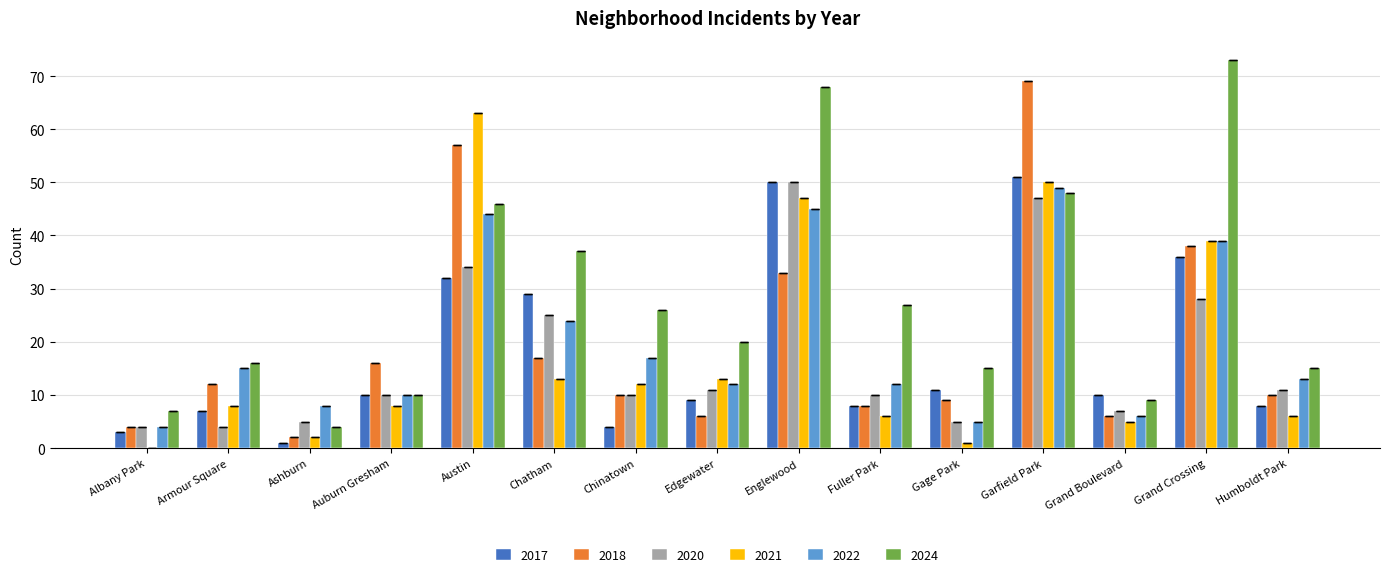

What is the sum of the 2021 values at Chinatown and Fuller Park?

18